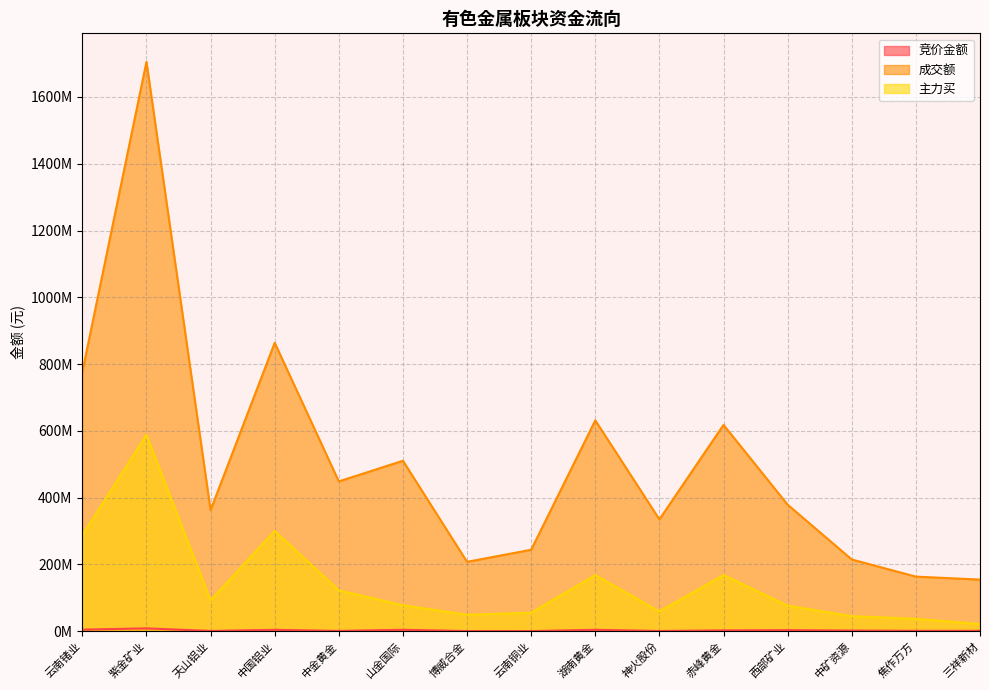

At which category is the sum across all series the highest?

紫金矿业